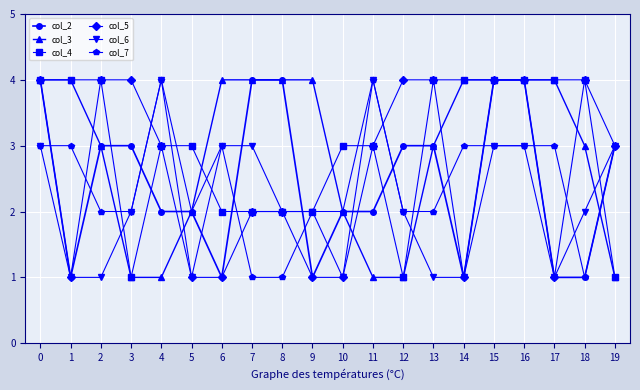

What is the maximum value shown in the chart?

4